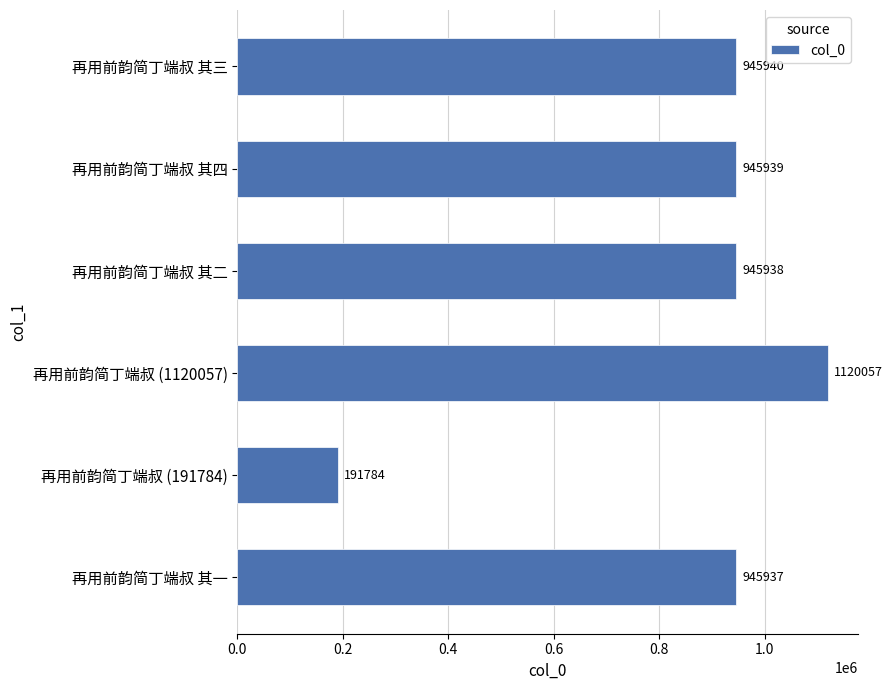

Which category has the highest value across all series?

再用前韵简丁端叔 (1120057)